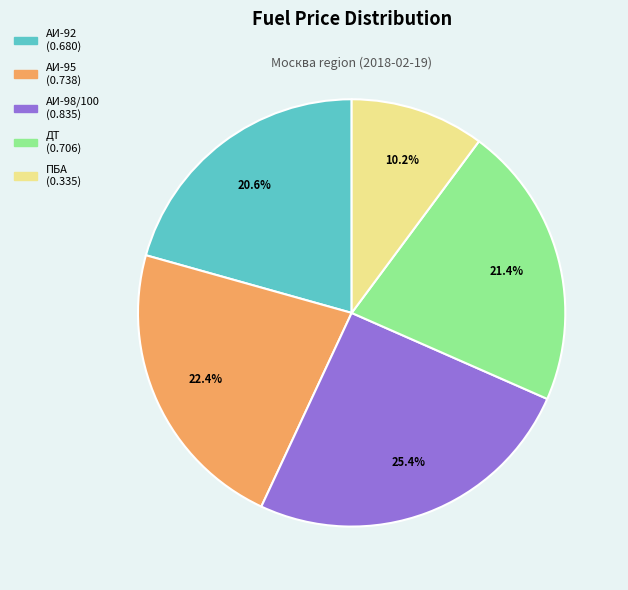

What percentage is the ПБА slice, to the nearest percent?

10%